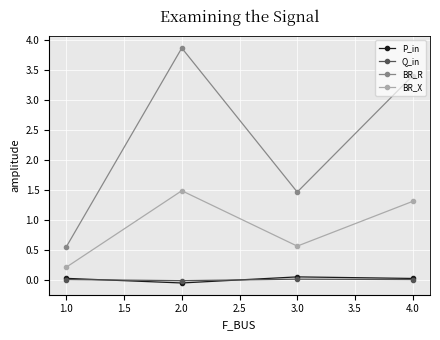

The value of BR_X at 3.0 is 0.6. True or false?

True